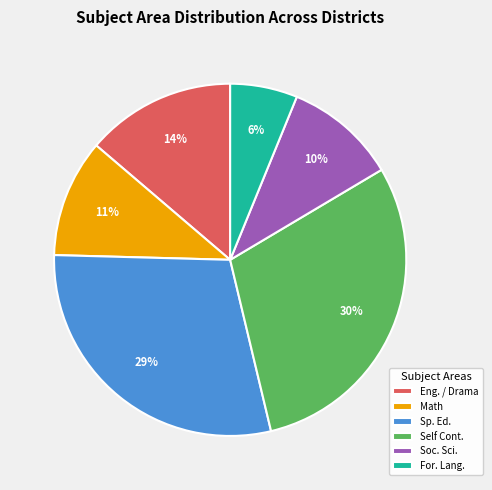

The Self Cont. slice represents 30% of the pie. True or false?

True